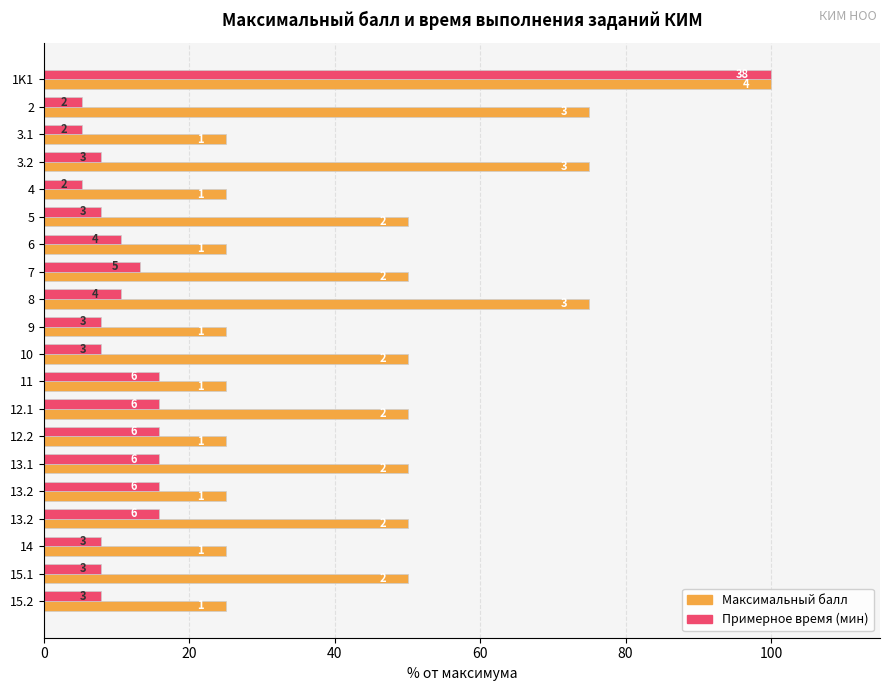

At how many categories does at least one series exceed 49?

11